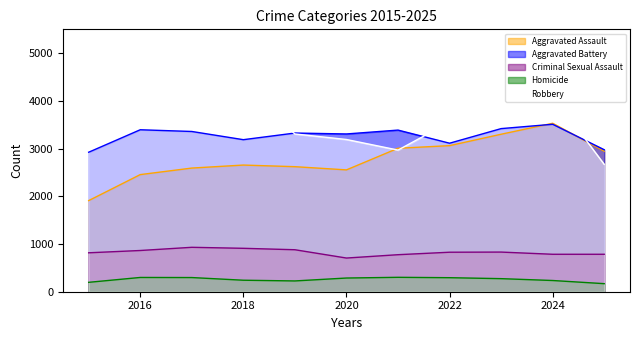

What is the sum of the Criminal Sexual Assault values at 2015 and 2021?

1592